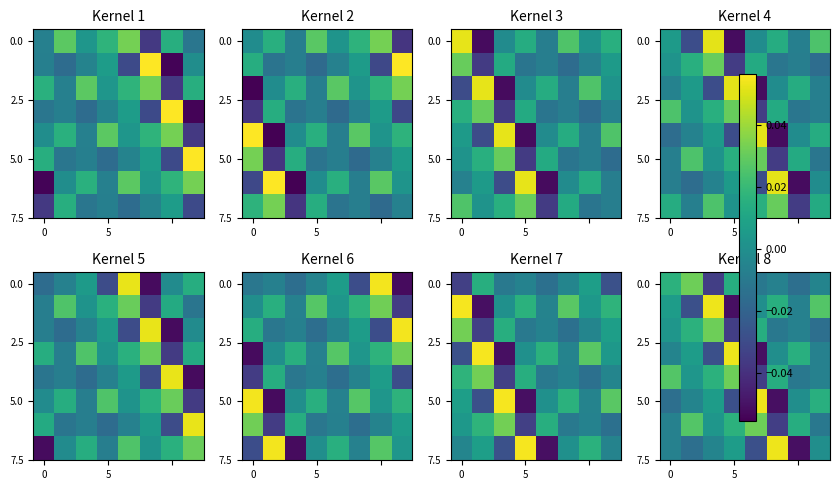

The 5.0 series shows -0.0 at 5. True or false?

True